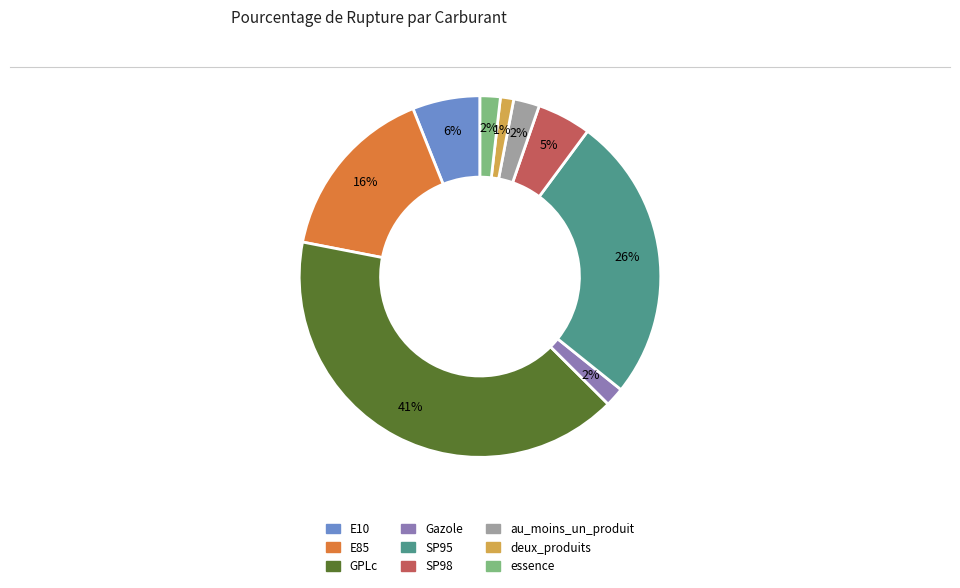

The E10 slice represents 6% of the pie. True or false?

True